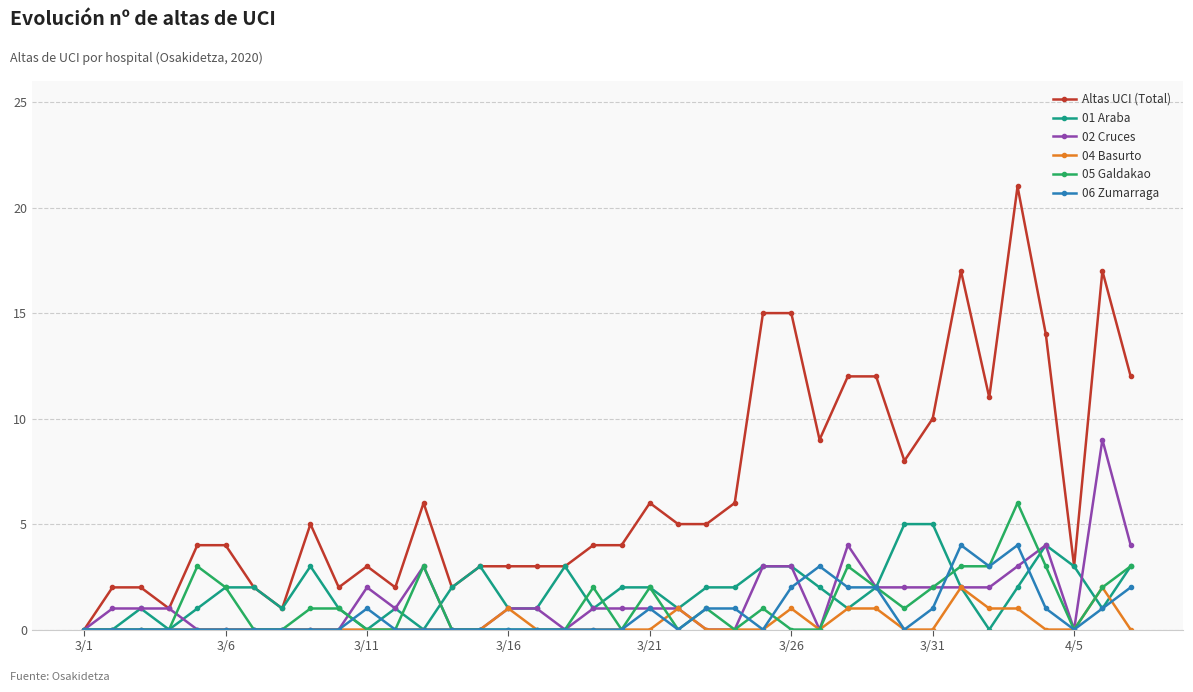

What is the difference between the maximum and minimum values in the Altas UCI (Total) series?

21